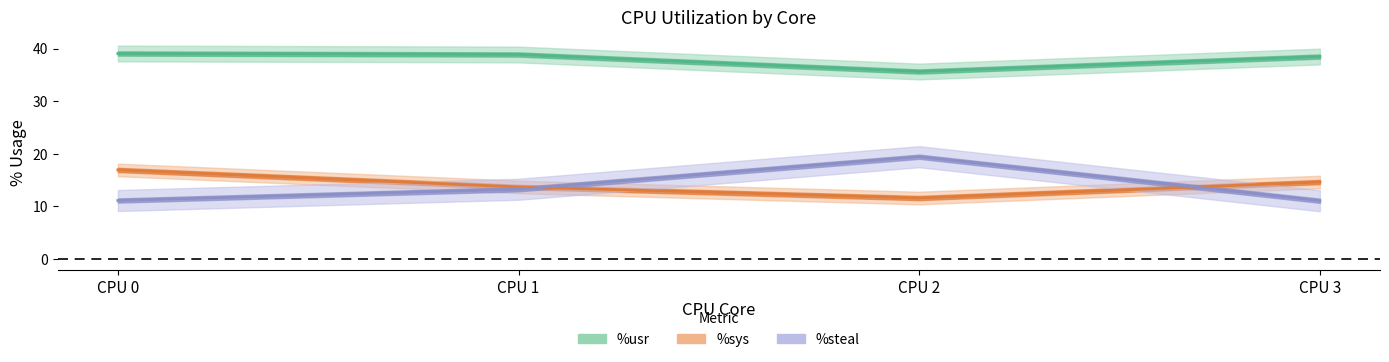

How many categories are shown in the chart?

4